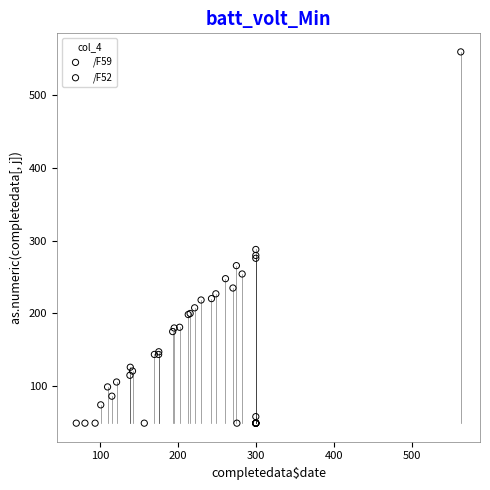

What are all the series names shown in the legend?

/F59, /F52